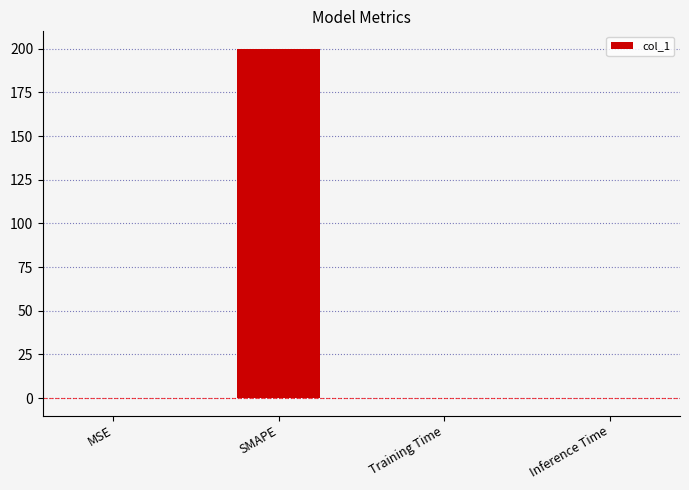

The chart shows a value of 0.0 at Training Time. True or false?

True